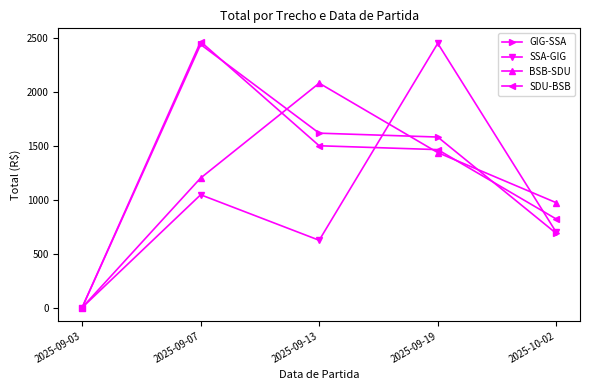

After their last crossing, which series has the higher values: BSB-SDU or SSA-GIG?

BSB-SDU